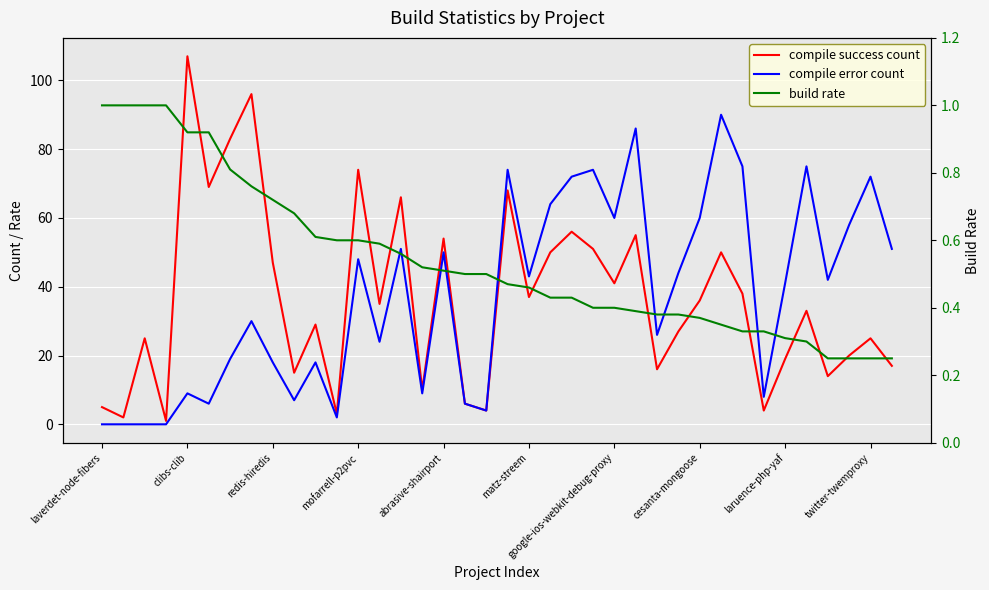

List the labels in order of build rate value, largest first.

laverdet-node-fibers, clibs-clib, redis-hiredis, mofarrell-p2pvc, abrasive-shairport, matz-streem, google-ios-webkit-debug-proxy, cesanta-mongoose, laruence-php-yaf, twitter-twemproxy, 10, 11, 12, 13, 14, 15, 16, 17, 18, 19, 20, 21, 22, 23, 24, 25, 26, 27, 28, 29, 30, 31, 32, 33, 34, 35, 36, 37